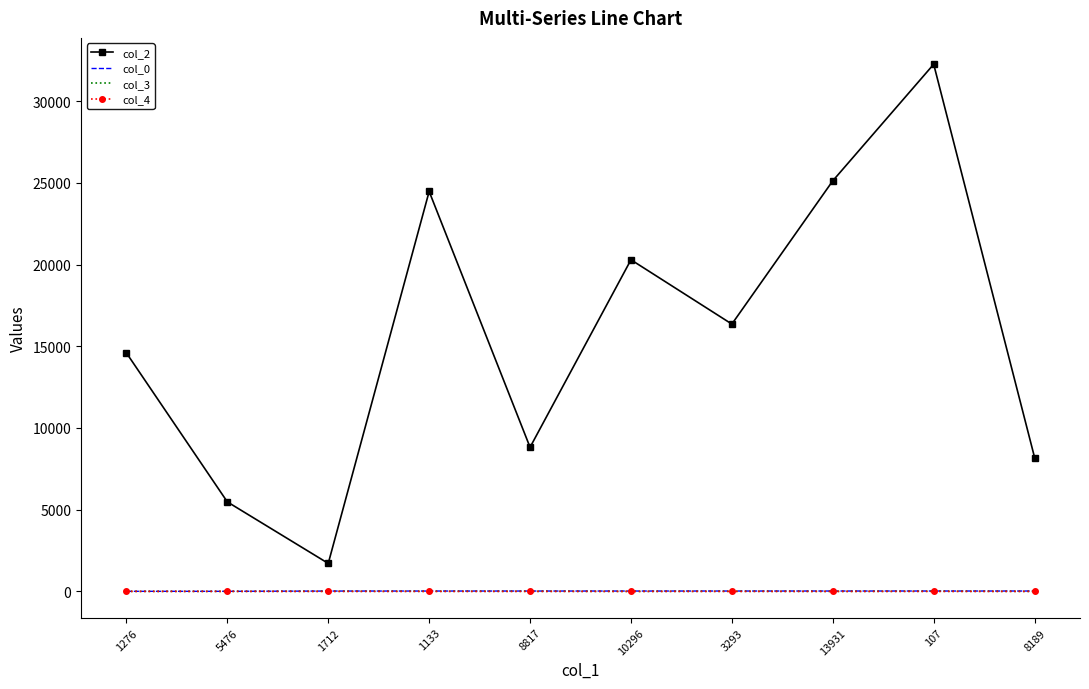

What is the highest value of the col_3 series?

7.0